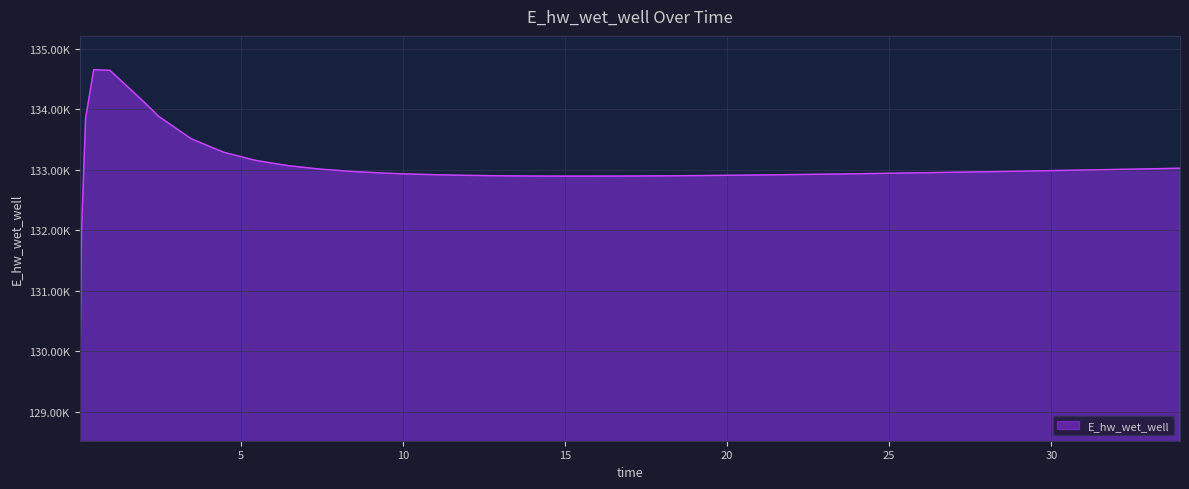

Where is the first local maximum?

0.46875